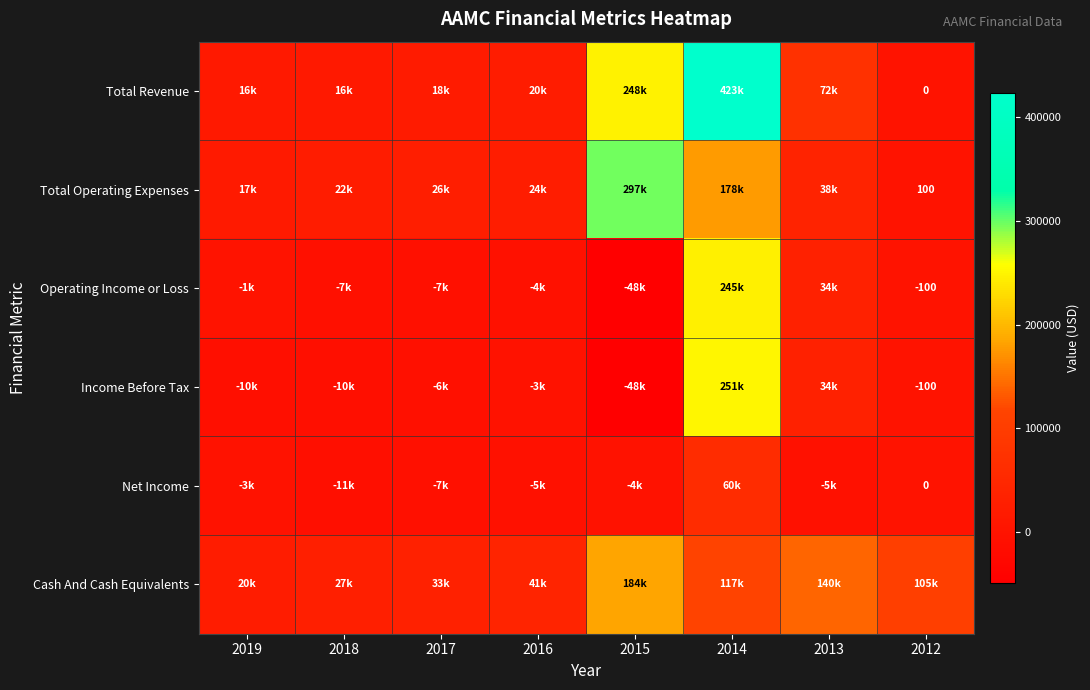

The value of Total Operating Expenses at 2012 is 27. True or false?

False